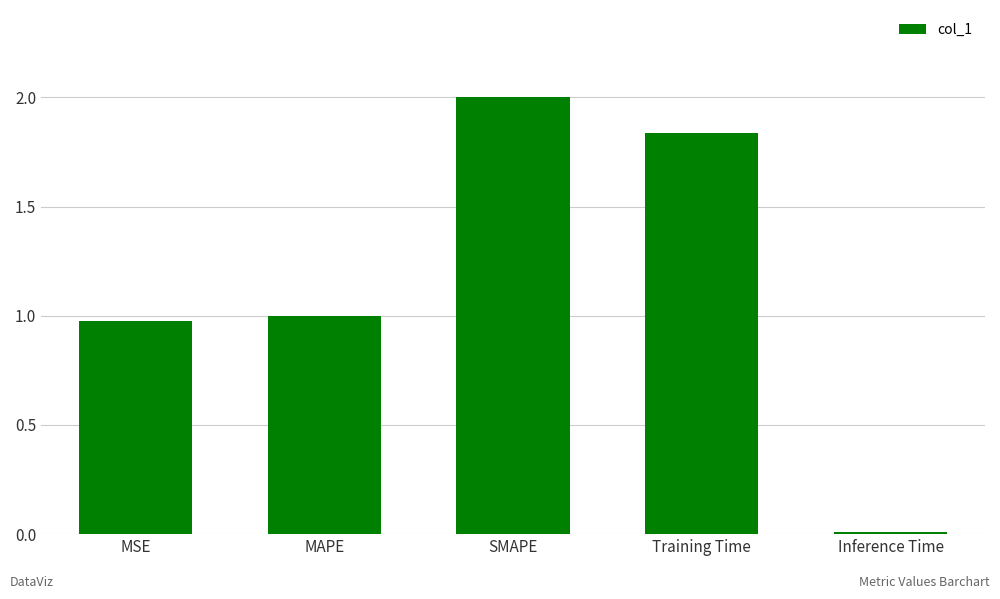

What is the label of the 1st bar from the left?

MSE